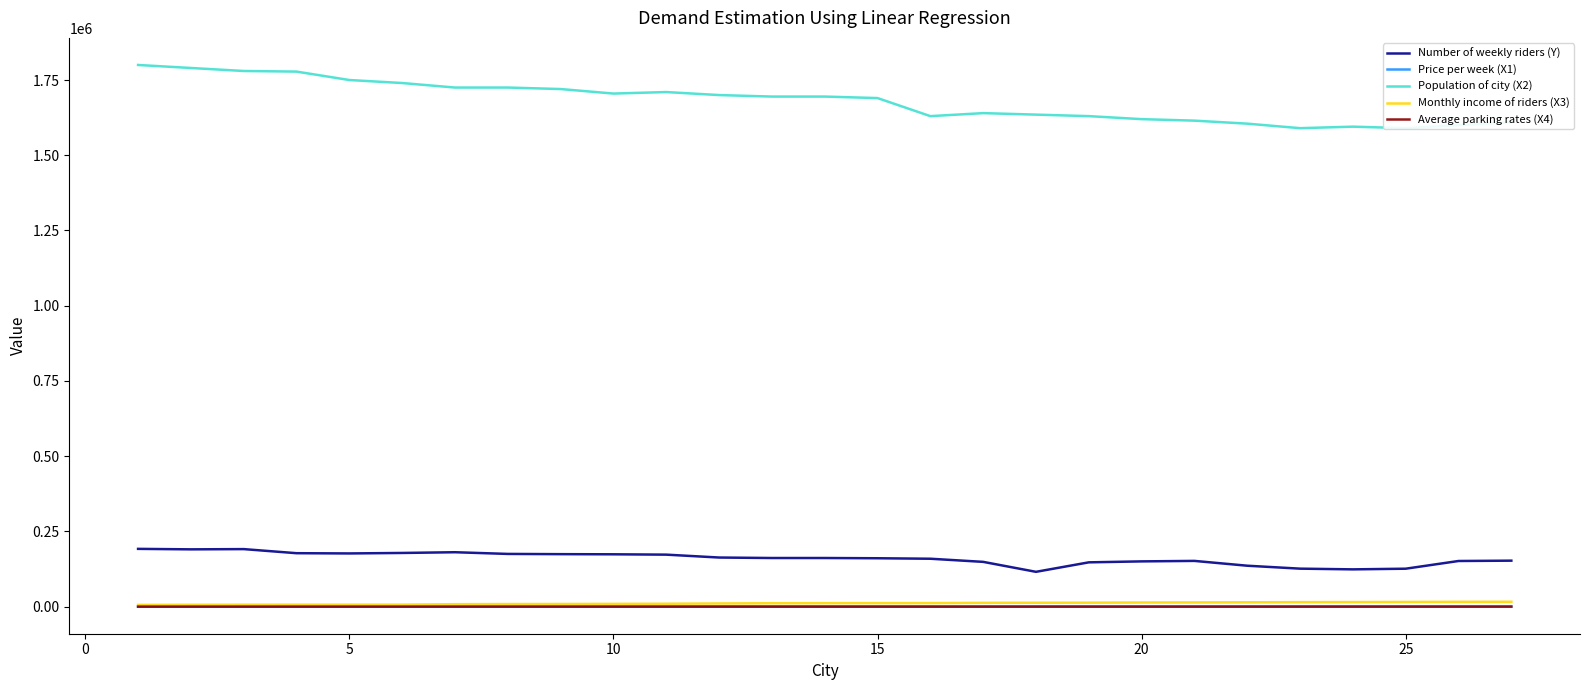

What is the difference between the maximum and second lowest values in the Average parking rates (X4) series?

150